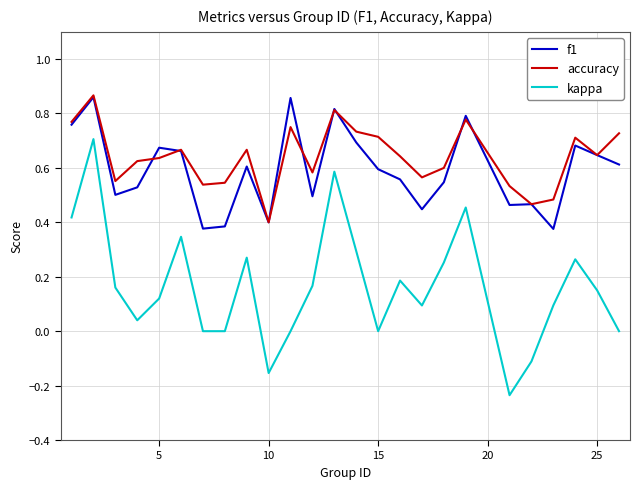

Which series has the largest range (max minus min)?

kappa